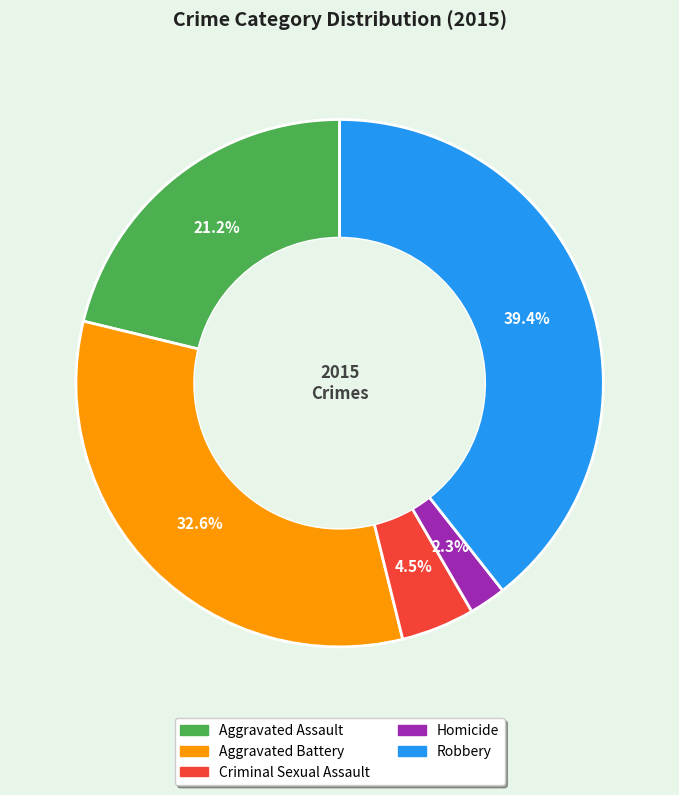

What is the smallest slice in the pie chart?

Homicide